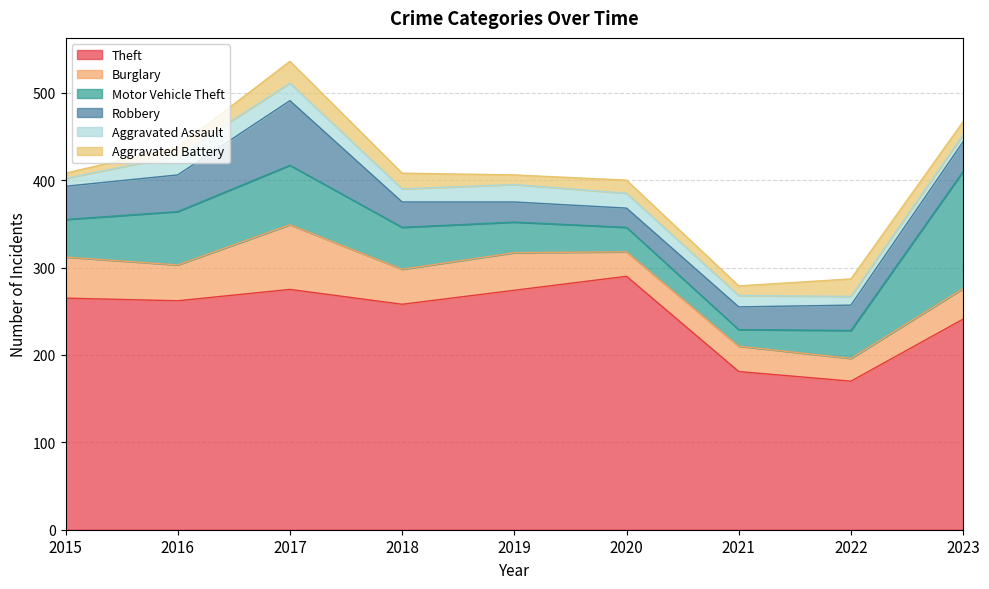

The value of Robbery at 2022 is 41. True or false?

False